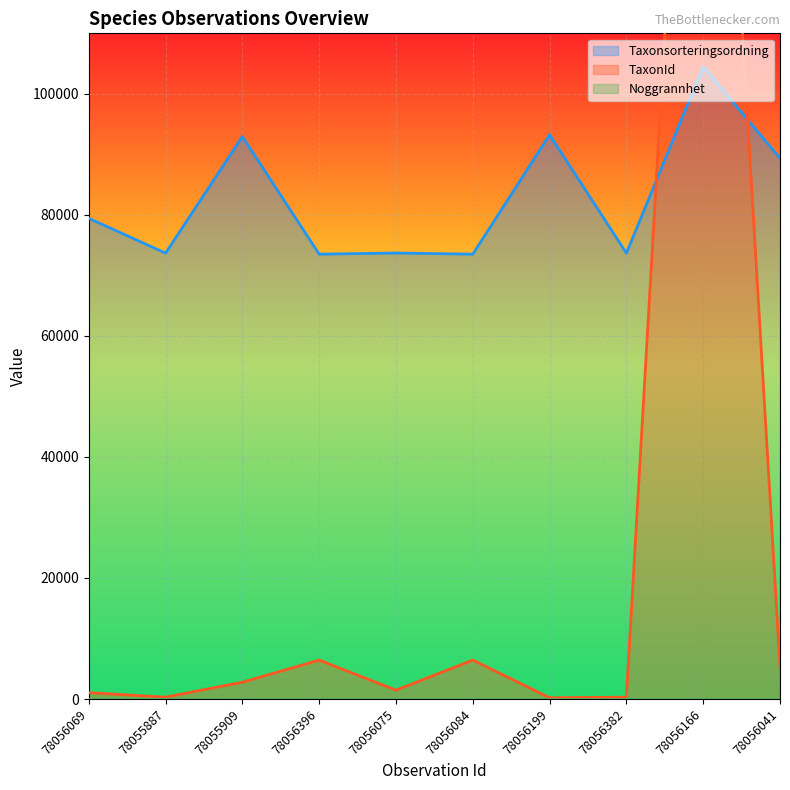

Rank the categories by Taxonsorteringsordning value from lowest to highest.

78056396, 78056084, 78055887, 78056382, 78056075, 78056069, 78056041, 78055909, 78056199, 78056166